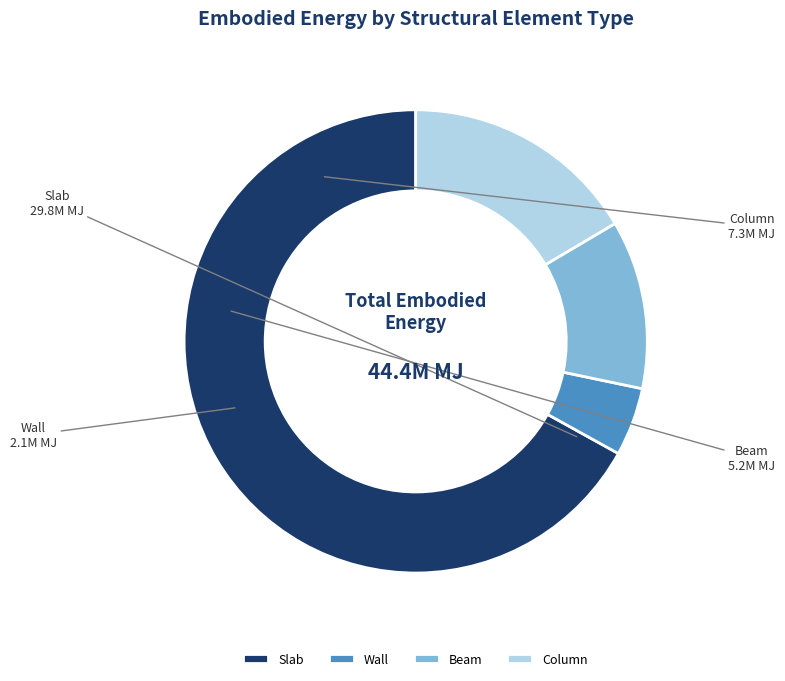

What is the smallest slice in the pie chart?

Wall